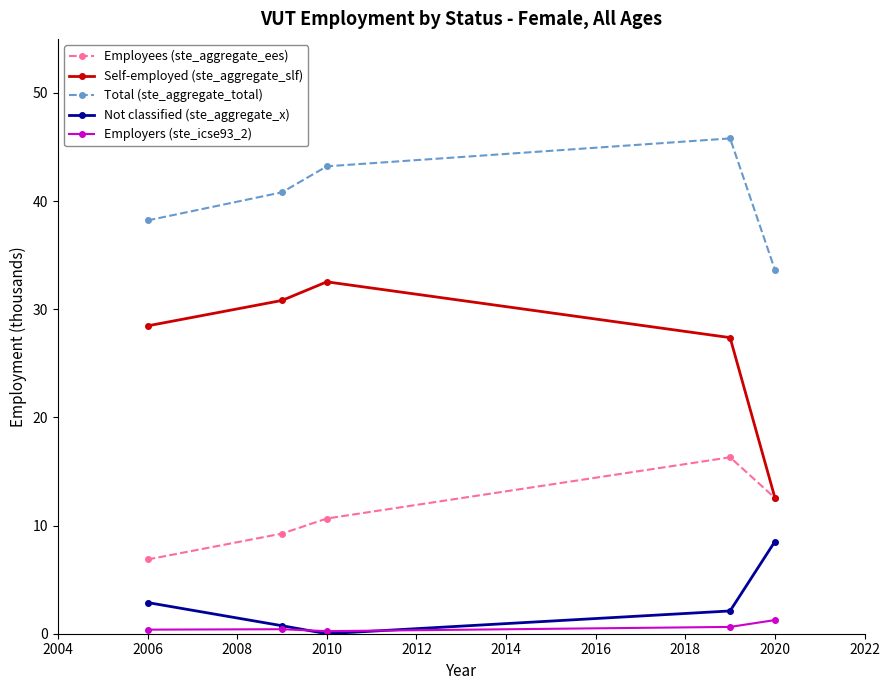

What is the difference between the maximum and minimum values in the Employees (ste_aggregate_ees) series?

9.4